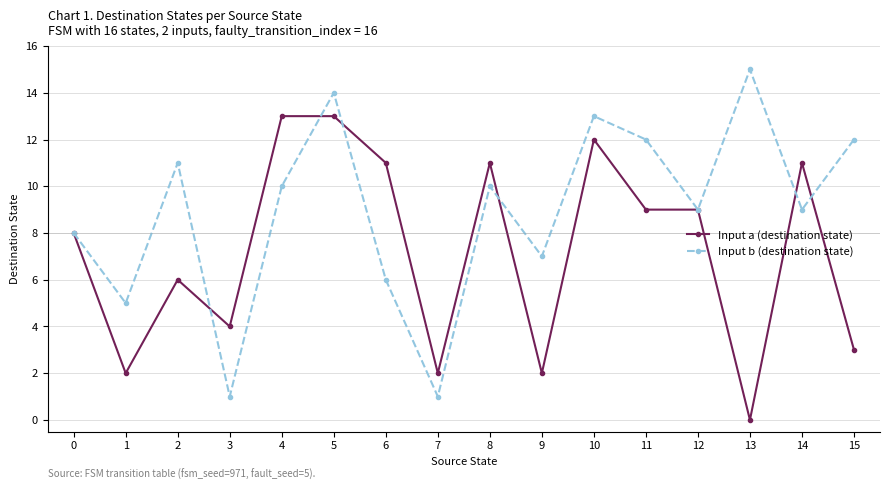

True or false: Input a (destination state) has more than 0 points higher than both neighbors.

True